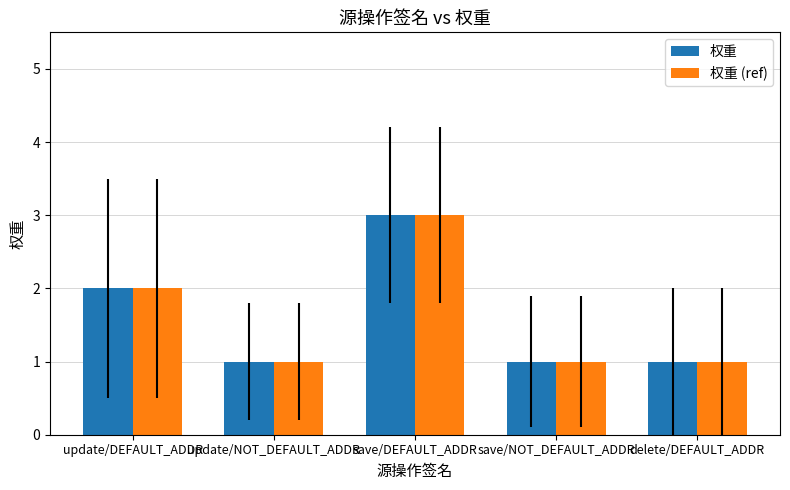

What is the maximum value for 权重 (ref)?

3